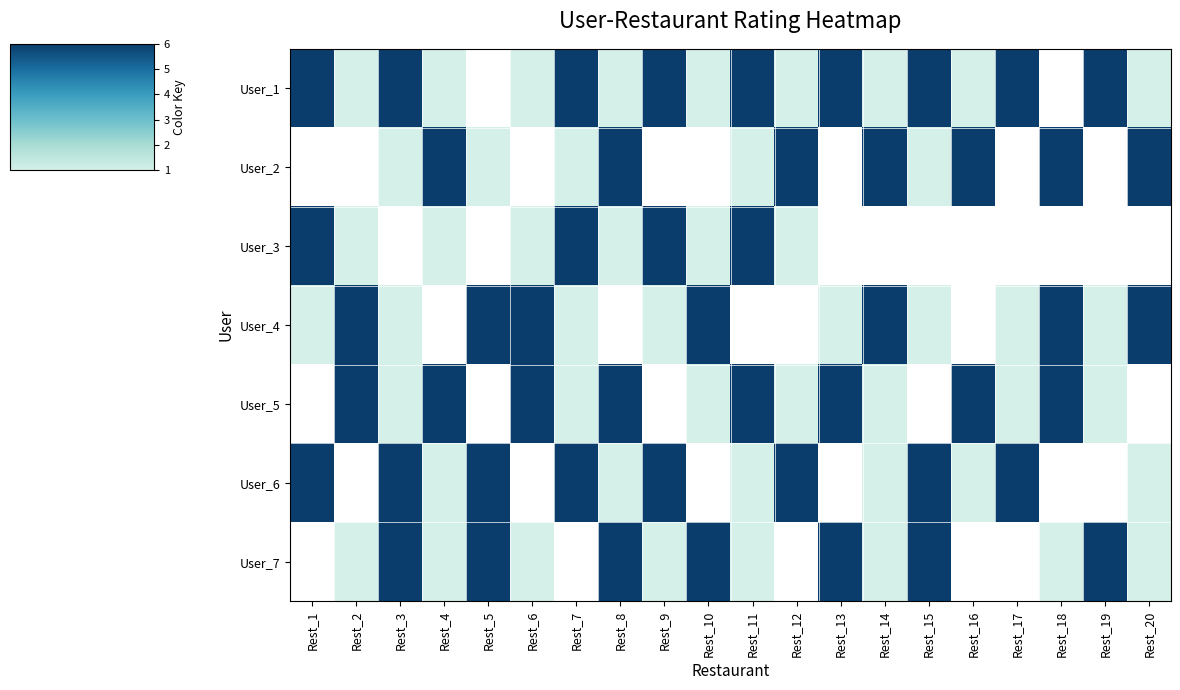

What is the maximum value shown in the chart?

6.0